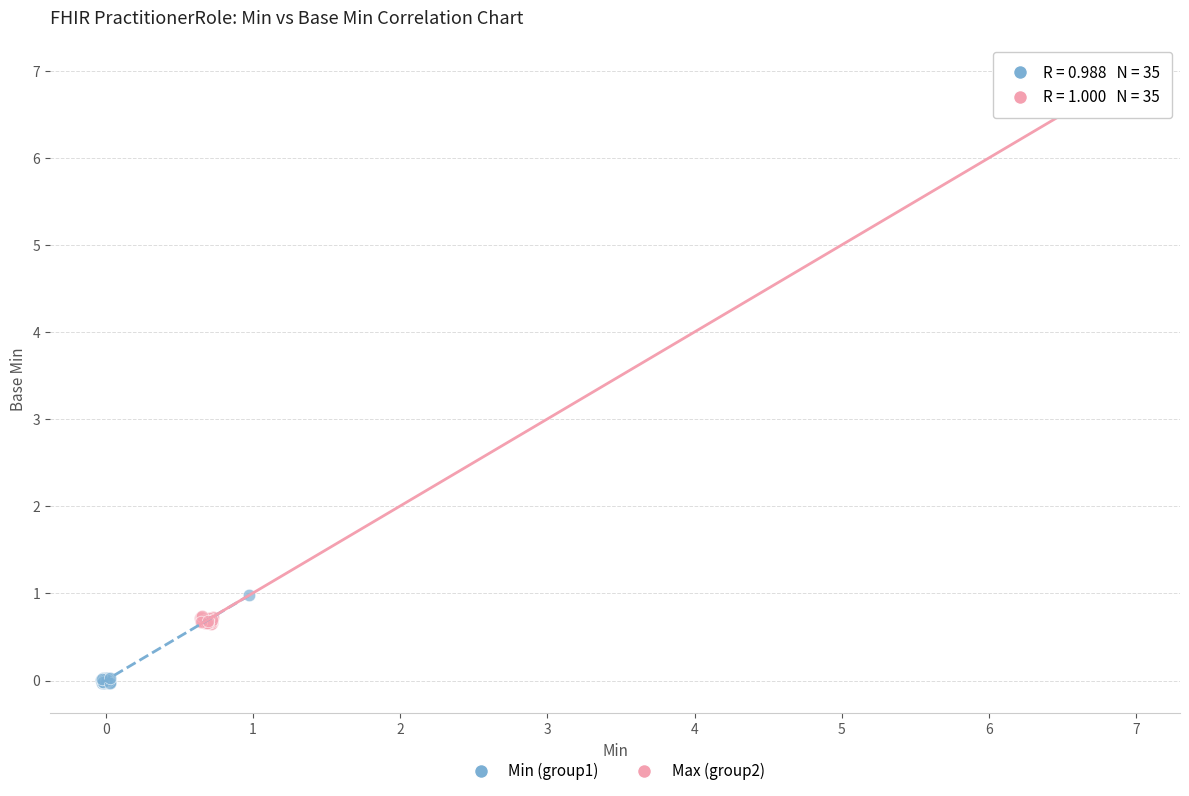

Which series contains the highest Y value?

Max (group2)